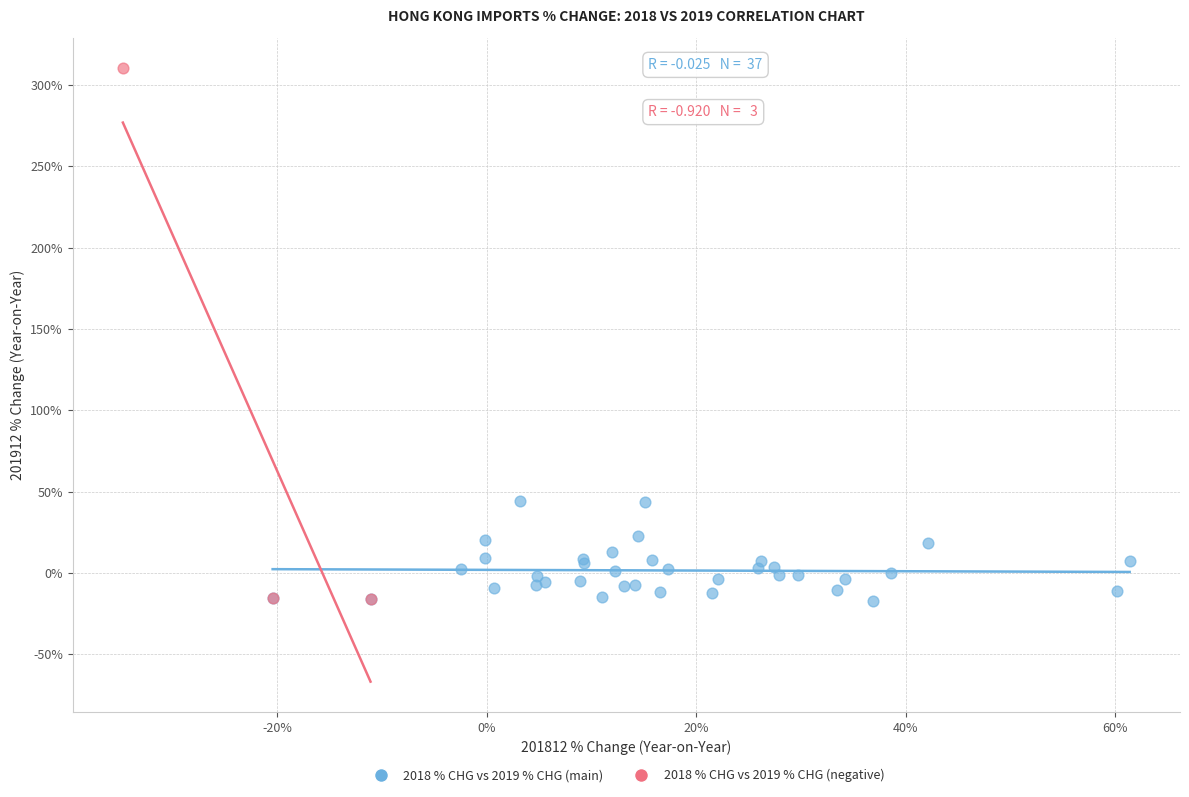

Which series contains the highest Y value?

2018 % CHG vs 2019 % CHG (negative)